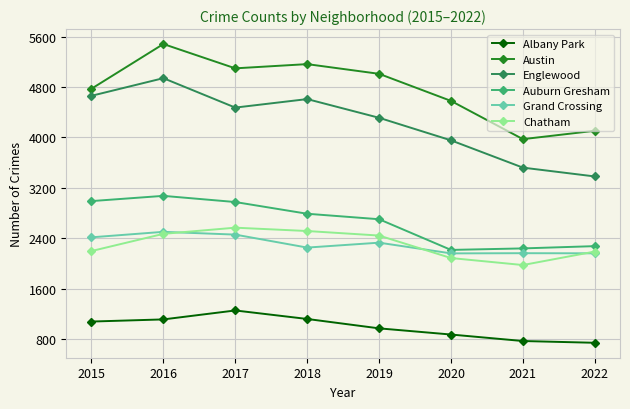

What is the highest value of the Grand Crossing series?

2500